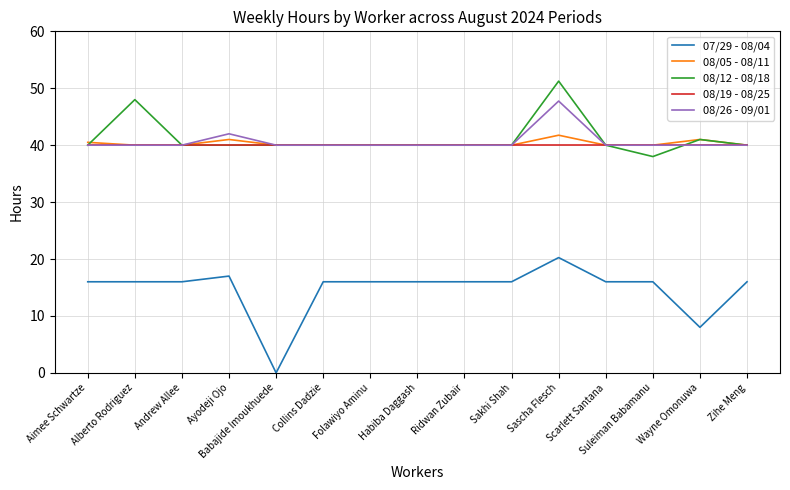

How many lines are shown in the chart?

5